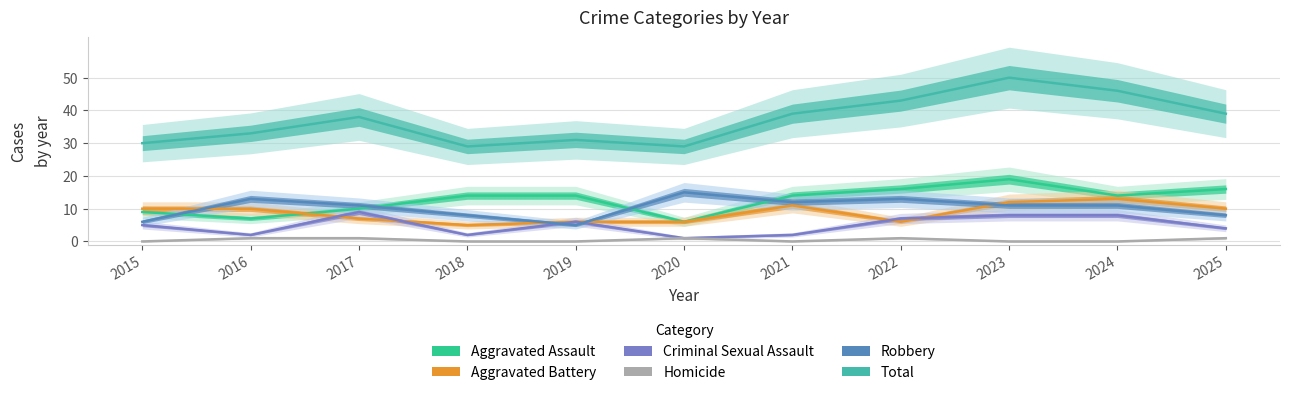

Where do Criminal Sexual Assault and Aggravated Battery first cross each other?

2016 and 2017